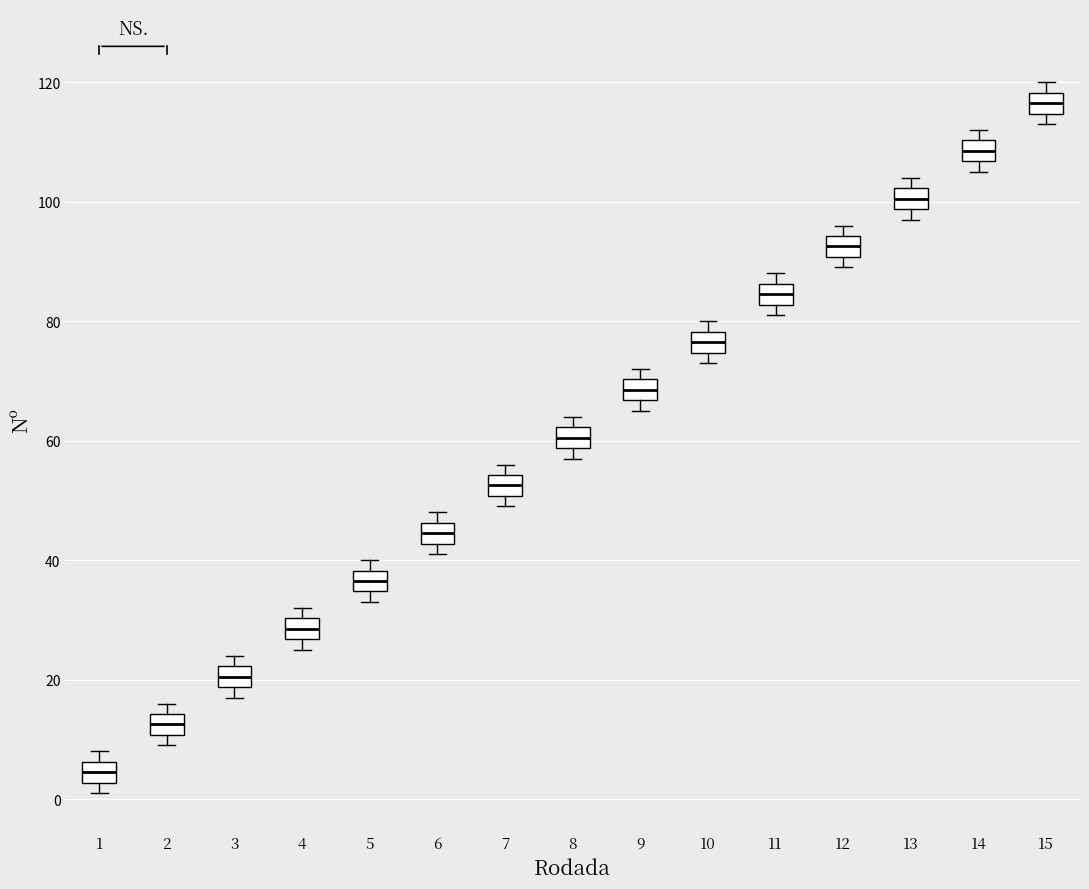

Reading left to right, read every box against the y-axis: the position of its median line, the range the box covers, and the ends of its whiskers. The values are not printed on the chart, so give them approximately, as read against the axis.

1: median 4, box 2 to 6, whiskers 2 (just below the box's lower edge) to 8
2: median 12, box 10 to 14, whiskers 10 (just below the box's lower edge) to 16
3: median 20, box 18 to 22, whiskers 18 (just below the box's lower edge) to 24
4: median 28, box 26 to 30, whiskers 26 (just below the box's lower edge) to 32
5: median 36, box 34 to 38, whiskers 34 (just below the box's lower edge) to 40
6: median 44, box 42 to 46, whiskers 42 (just below the box's lower edge) to 48
7: median 52, box 50 to 54, whiskers 50 (just below the box's lower edge) to 56
8: median 60, box 58 to 62, whiskers 58 (just below the box's lower edge) to 64
9: median 68, box 66 to 70, whiskers 66 (just below the box's lower edge) to 72
10: median 76, box 74 to 78, whiskers 74 (just below the box's lower edge) to 80
11: median 84, box 82 to 86, whiskers 82 (just below the box's lower edge) to 88
12: median 92, box 90 to 94, whiskers 90 (just below the box's lower edge) to 96
13: median 100, box 98 to 102, whiskers 98 (just below the box's lower edge) to 104
14: median 108, box 106 to 110, whiskers 106 (just below the box's lower edge) to 112
15: median 116, box 114 to 118, whiskers 114 (just below the box's lower edge) to 120